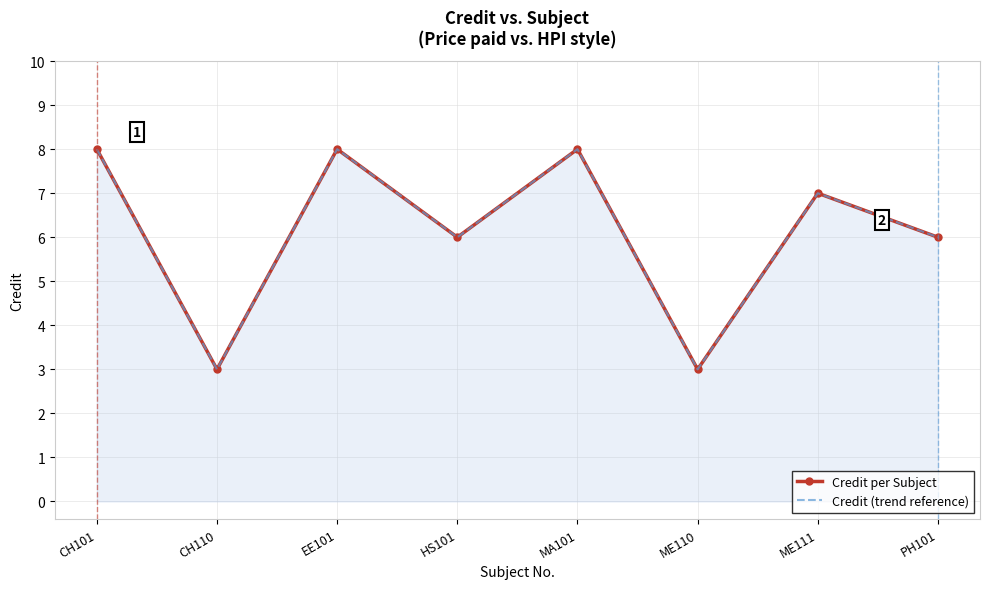

How many interior local valleys does the Credit per Subject series have?

3